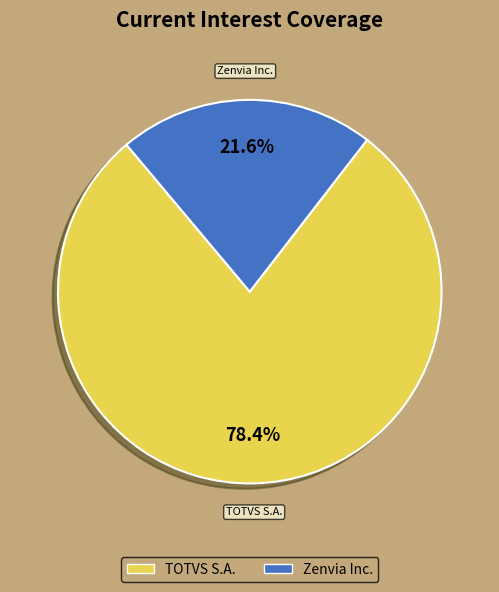

Is there any slice that represents more than half of the pie?

Yes